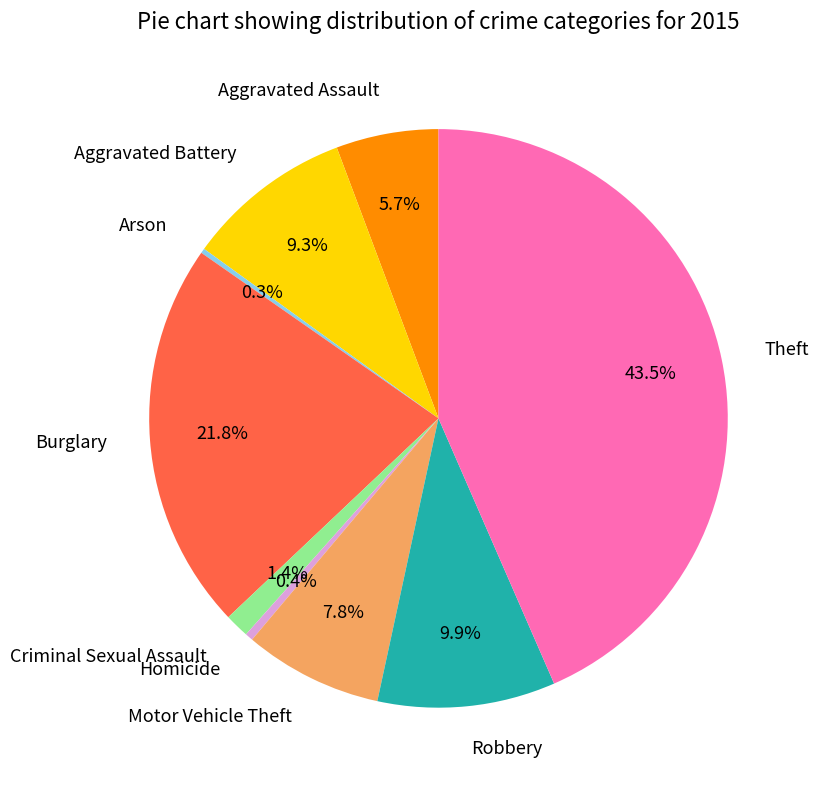

Does Aggravated Battery represent more than half of the total?

No